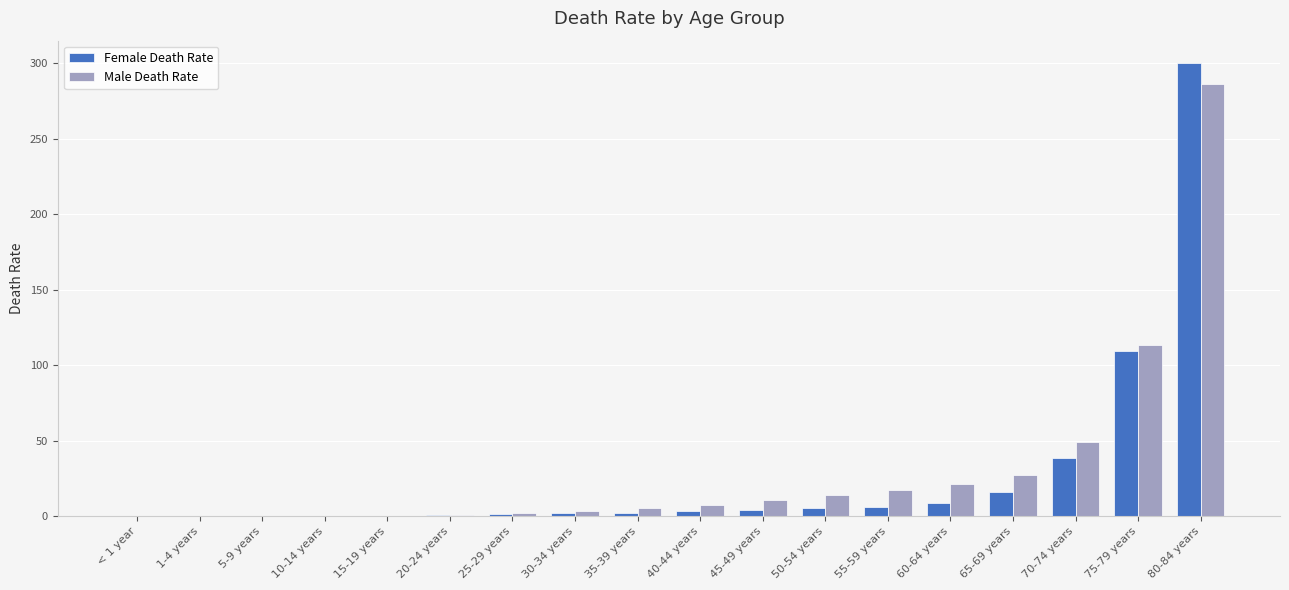

At which category is the sum across all series the highest?

80-84 years